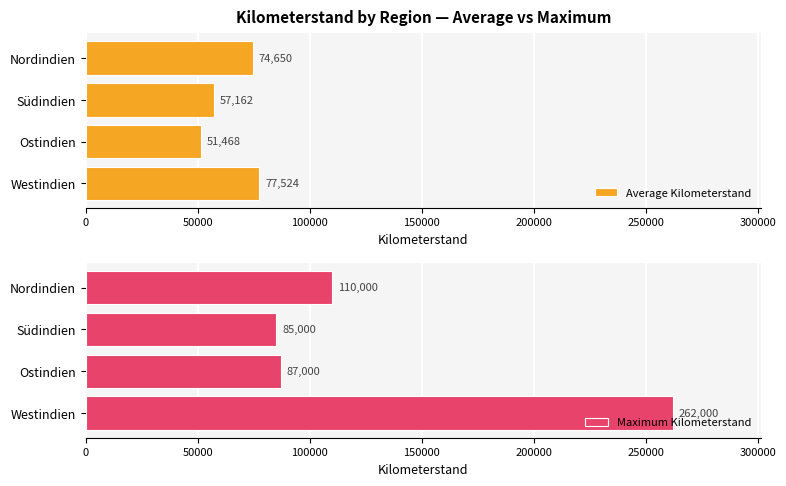

Rank the series by their average value, from highest to lowest.

Maximum Kilometerstand, Average Kilometerstand